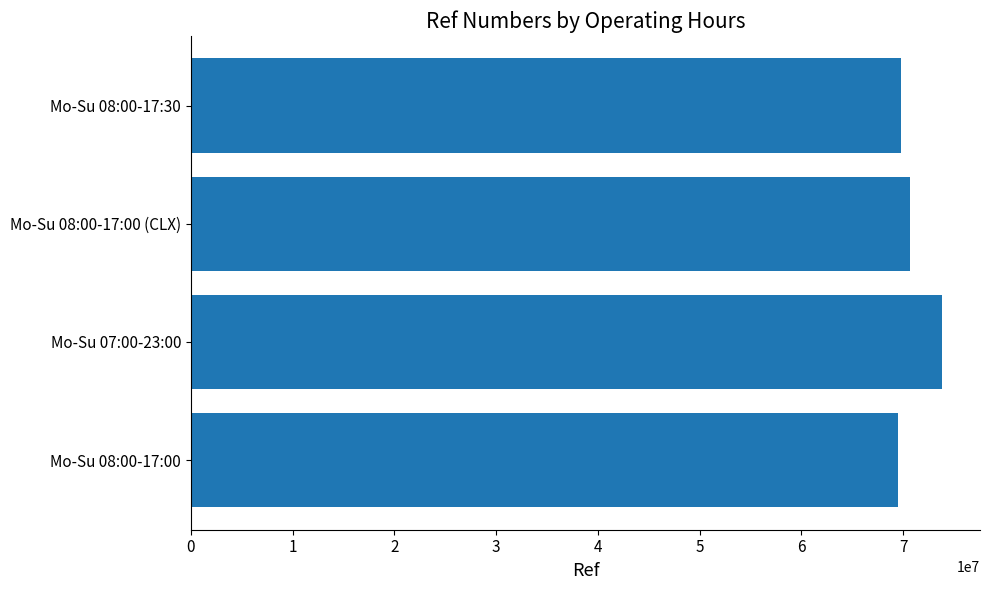

Is it true that the value at Mo-Su 08:00-17:30 is 113322000?

False